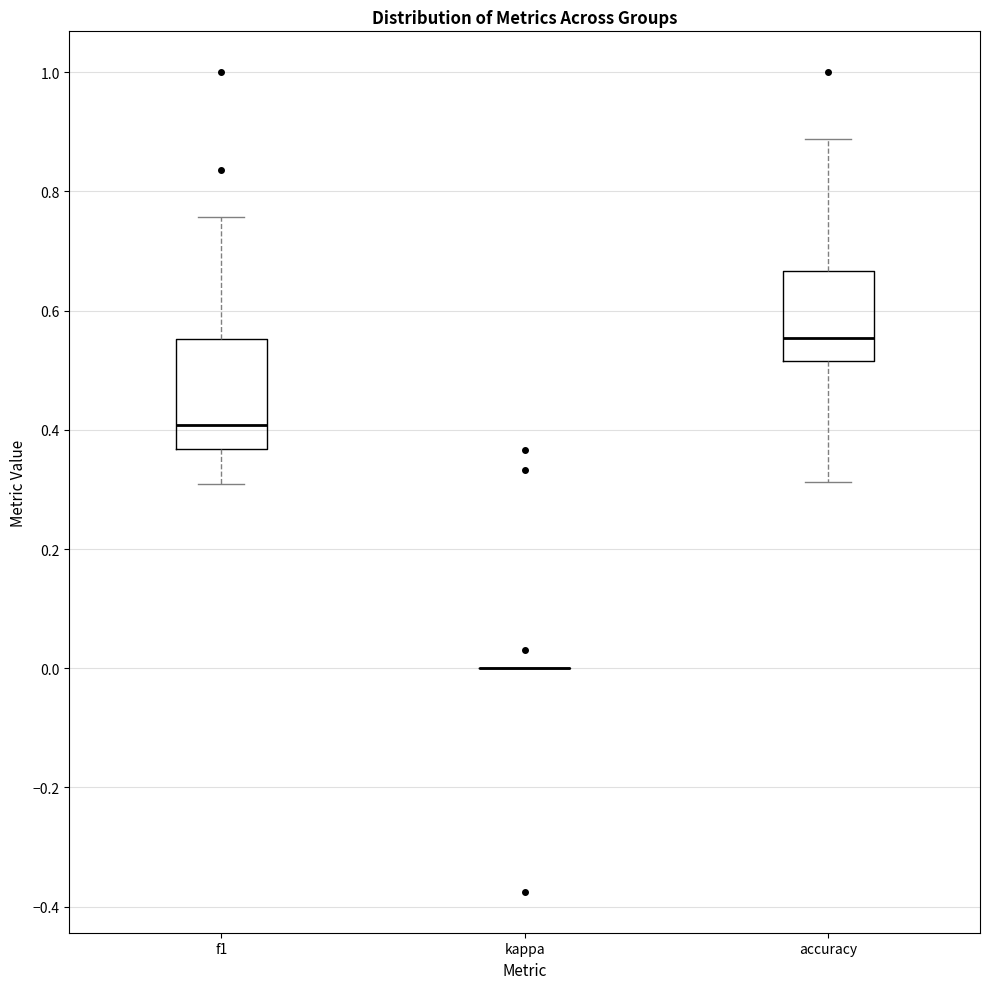

Reading left to right, transcribe this box plot: for each box, give where its median line is, the range the box spans, and where its two whiskers end, as read against the y-axis. The values are not printed on the chart, so give them approximately, as read against the axis.

f1: median 0.40, box 0.36 to 0.56, whiskers 0.30 to 0.76
kappa: box collapsed to a line at 0.00, whiskers 0.00 to 0.00
accuracy: median 0.56, box 0.52 to 0.66, whiskers 0.32 to 0.88